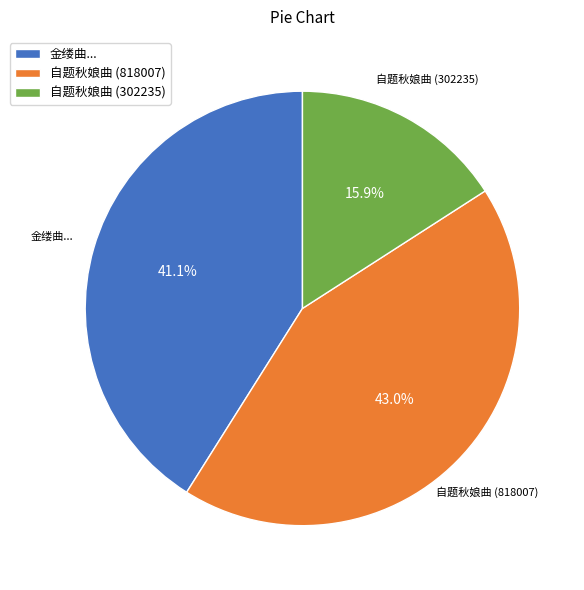

Between 自题秋娘曲 (818007) and 金缕曲..., which is larger?

自题秋娘曲 (818007)